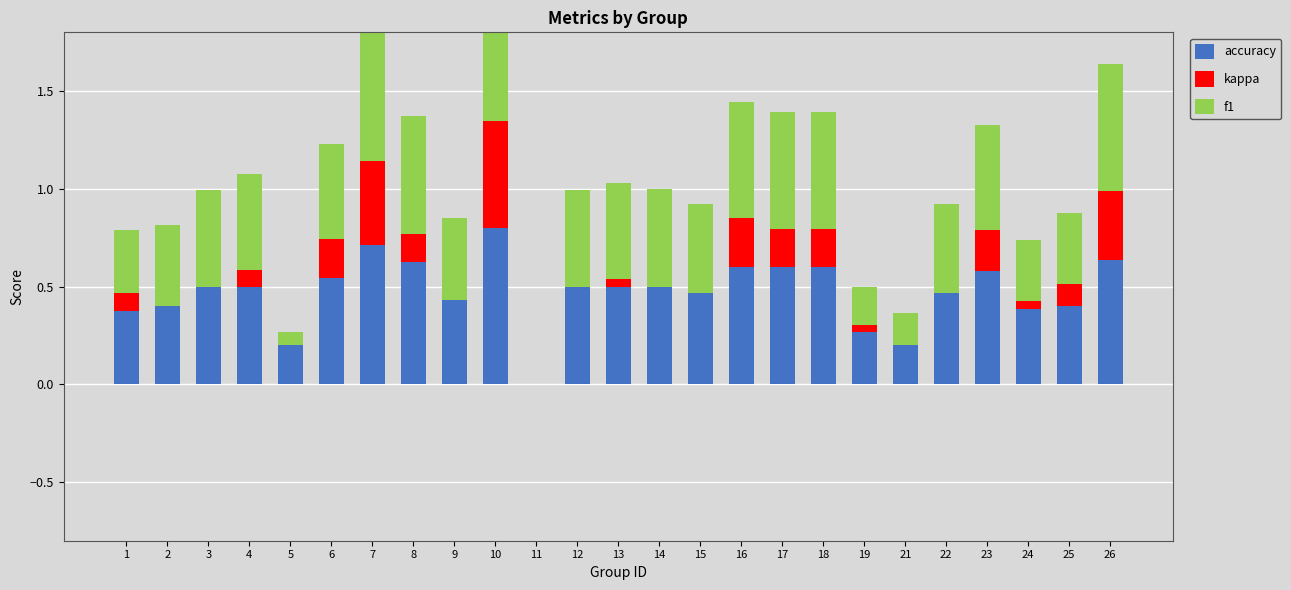

True or false: kappa has a value of 0.1 at 1.

True